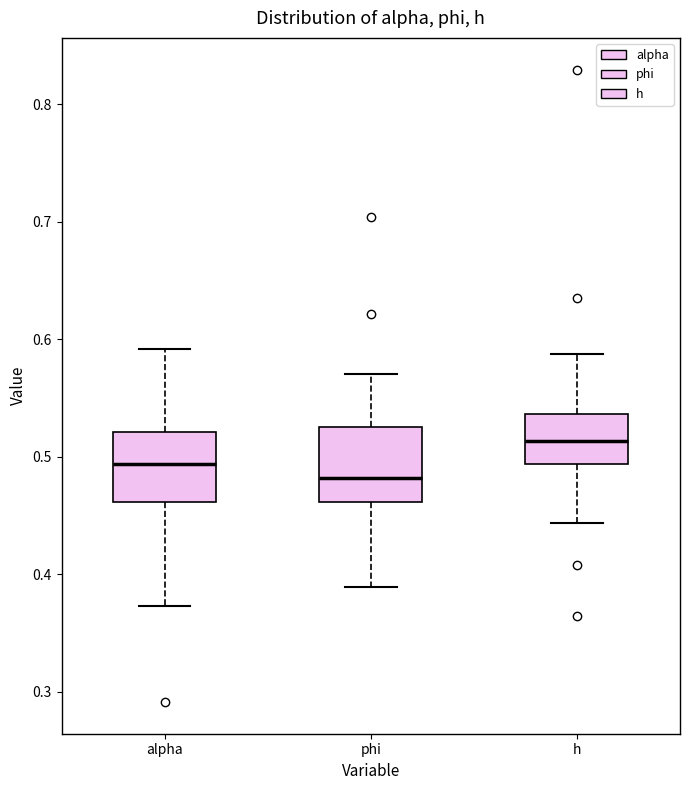

Reading left to right, read every box against the y-axis: the position of its median line, the range the box covers, and the ends of its whiskers. The values are not printed on the chart, so give them approximately, as read against the axis.

alpha: median 0.49, box 0.46 to 0.52, whiskers 0.37 to 0.59
phi: median 0.48, box 0.46 to 0.53, whiskers 0.39 to 0.57
h: median 0.51, box 0.49 to 0.54, whiskers 0.44 to 0.59